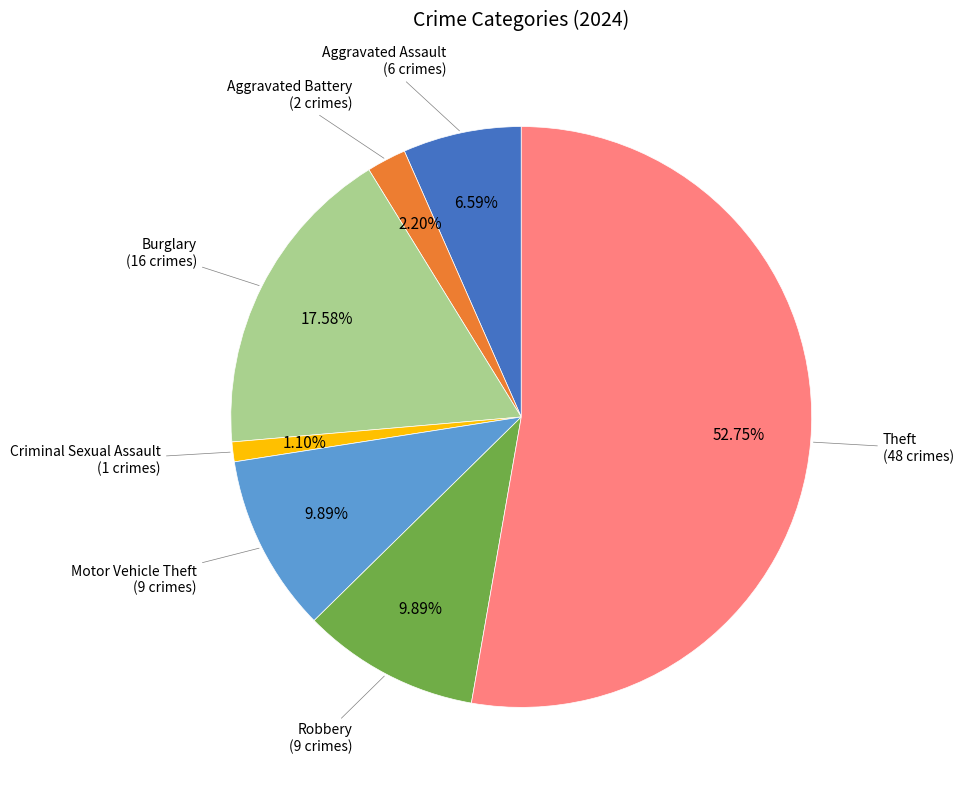

Does any single category account for the majority?

Yes